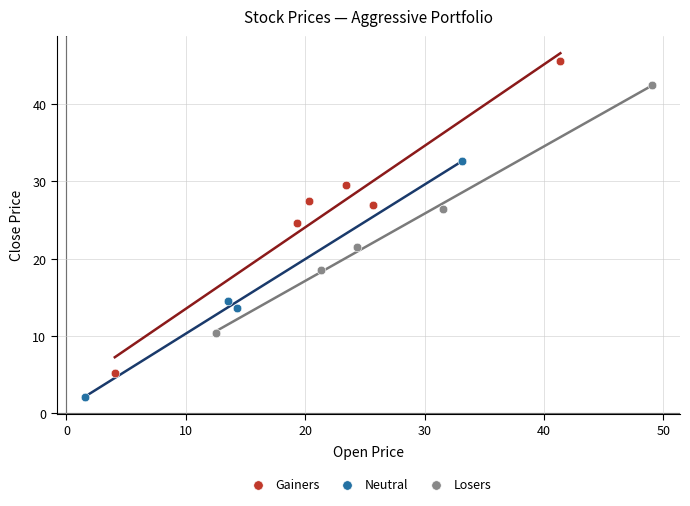

What are all the series names shown in the legend?

Gainers, Neutral, Losers